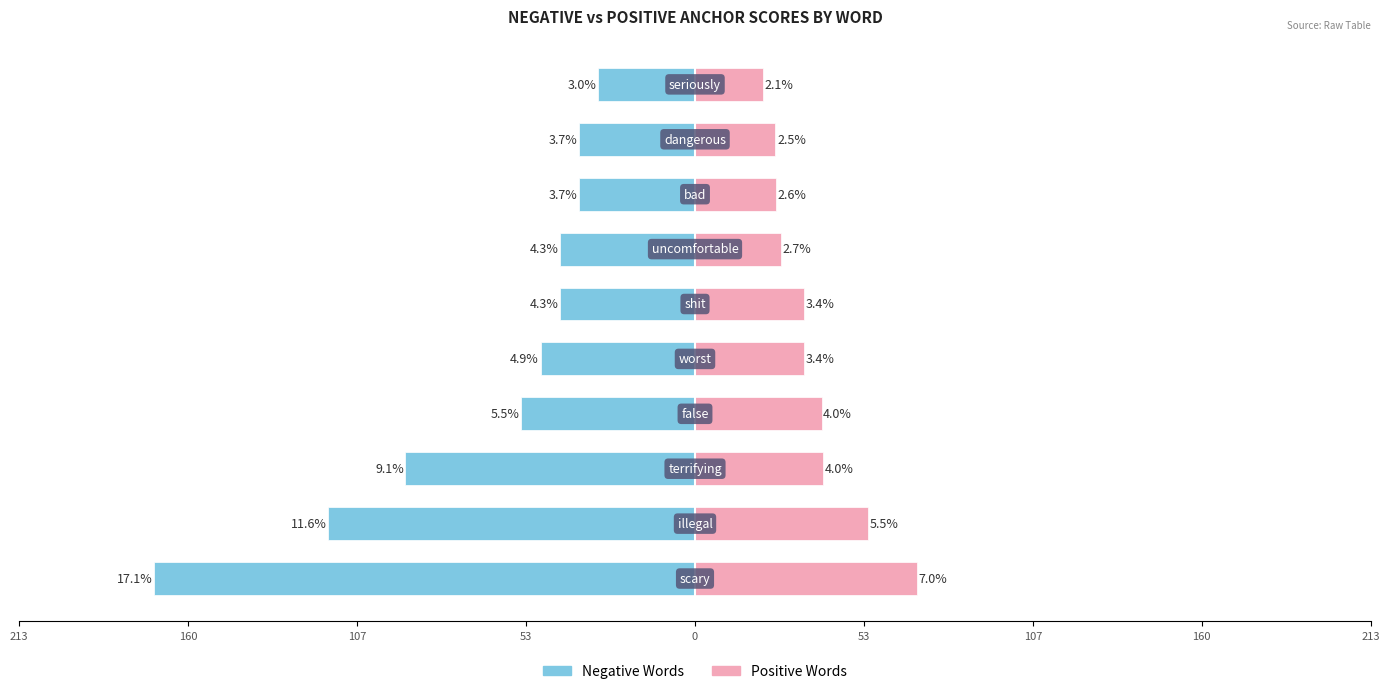

What is the approximate value of Positive Words at 107?

27.3